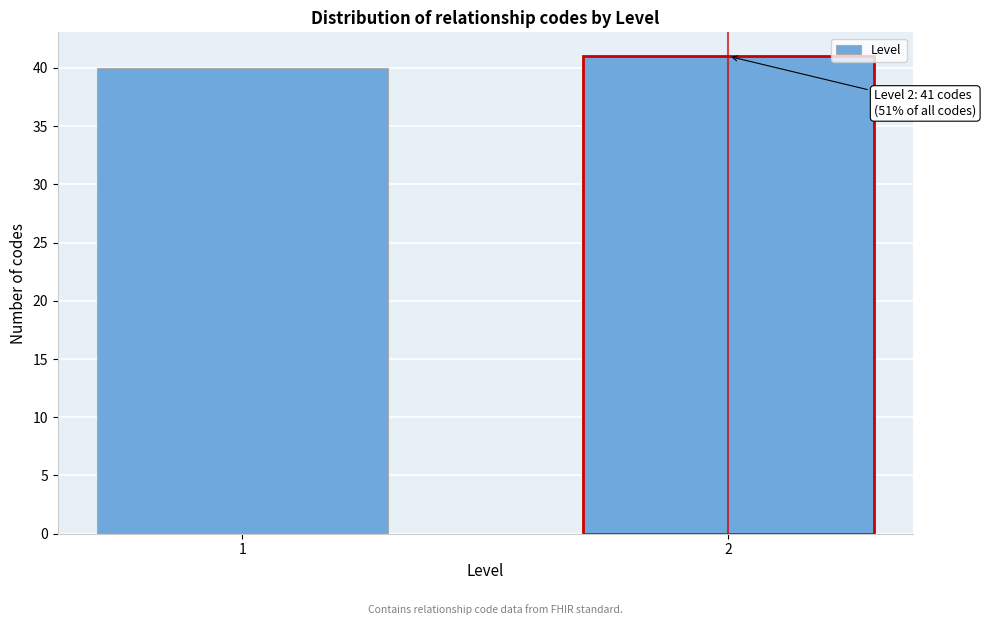

Reading right to left, what are all the values shown in this chart?

41	40